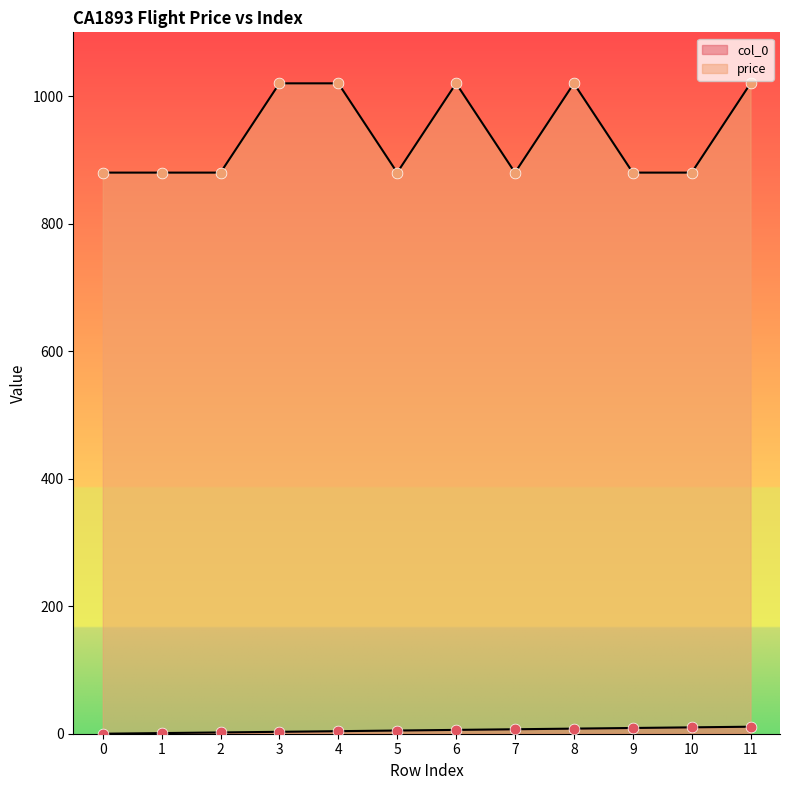

What are all the series names shown in the legend?

col_0, price